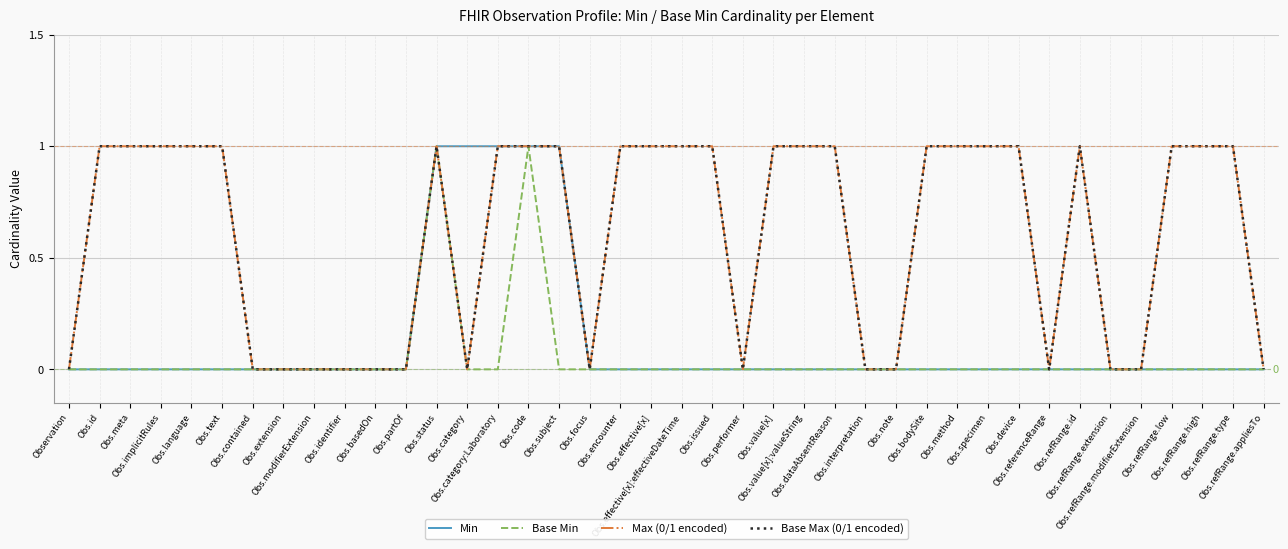

What is the maximum value shown in the chart?

1